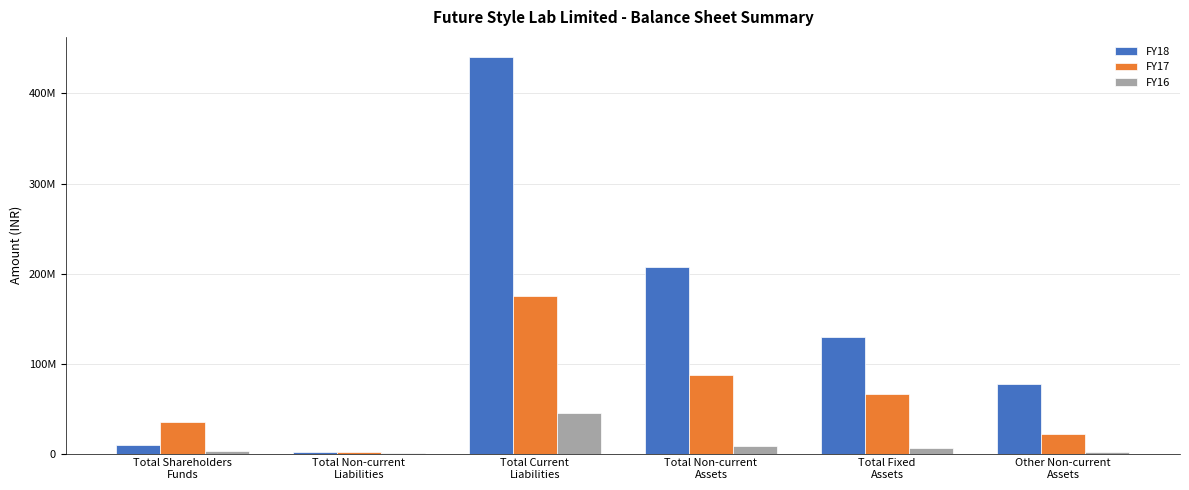

What is the maximum value for FY18?

440842450